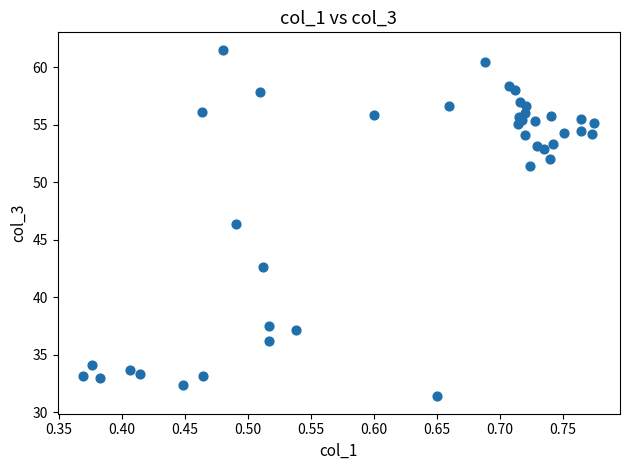

What Y value in the scatter plot is closest to 46?

46.4